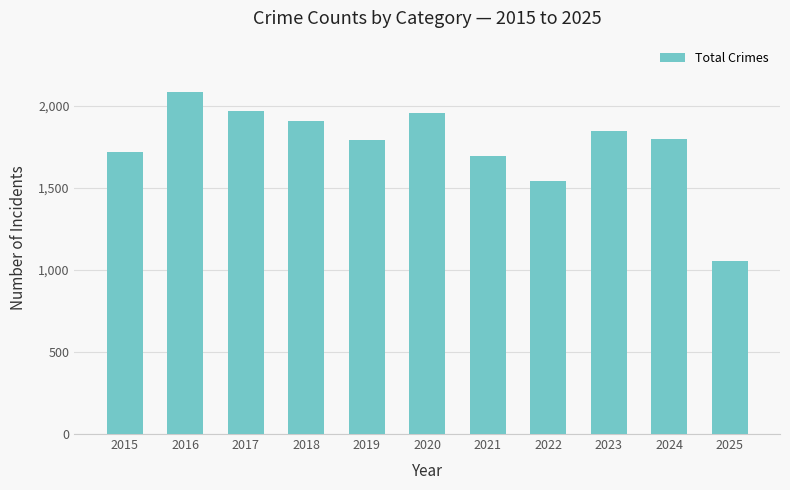

Approximately how many times larger is the value at 2019 compared to 2017?

0.9